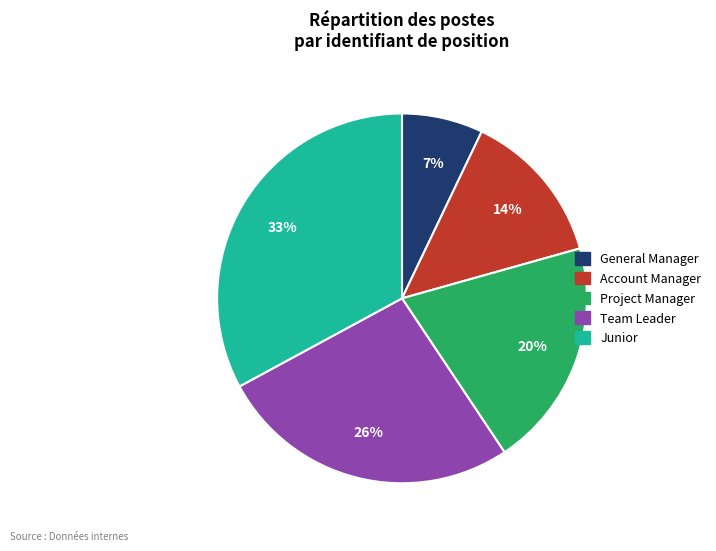

How many slices are in this pie chart?

5